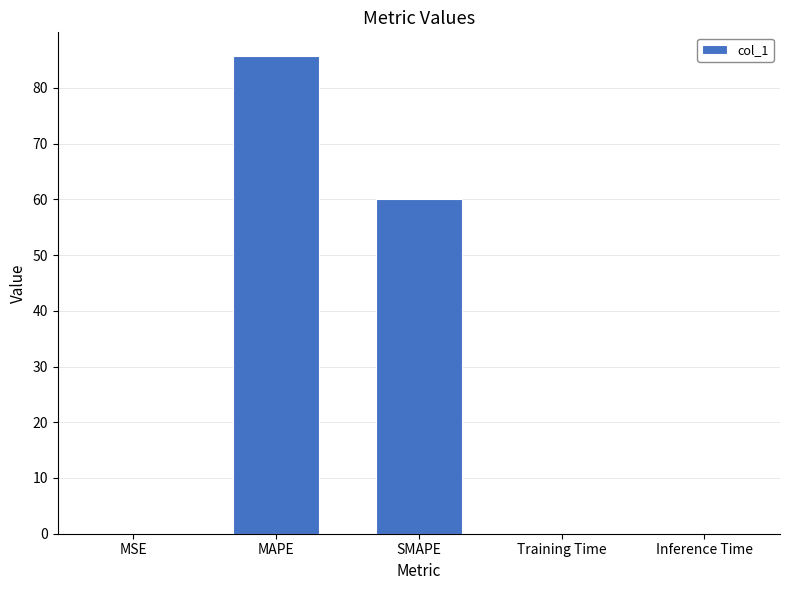

Are the bars horizontal?

No